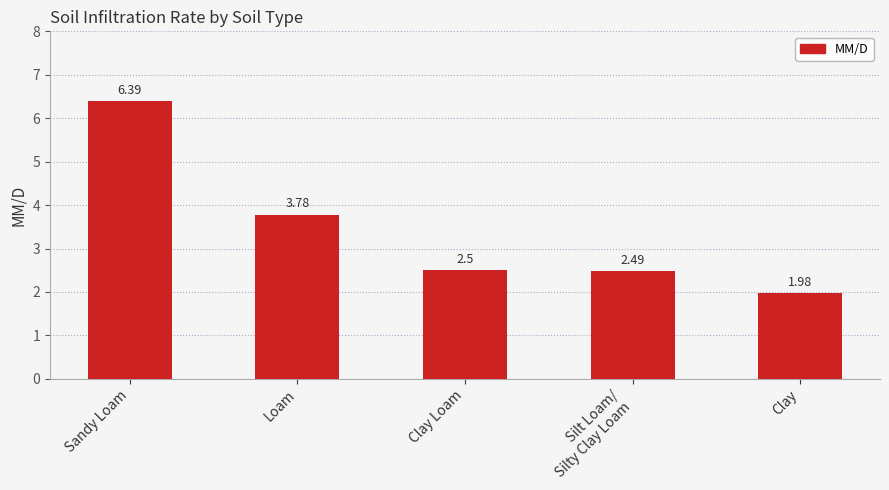

What is the difference between the maximum and minimum values?

4.4